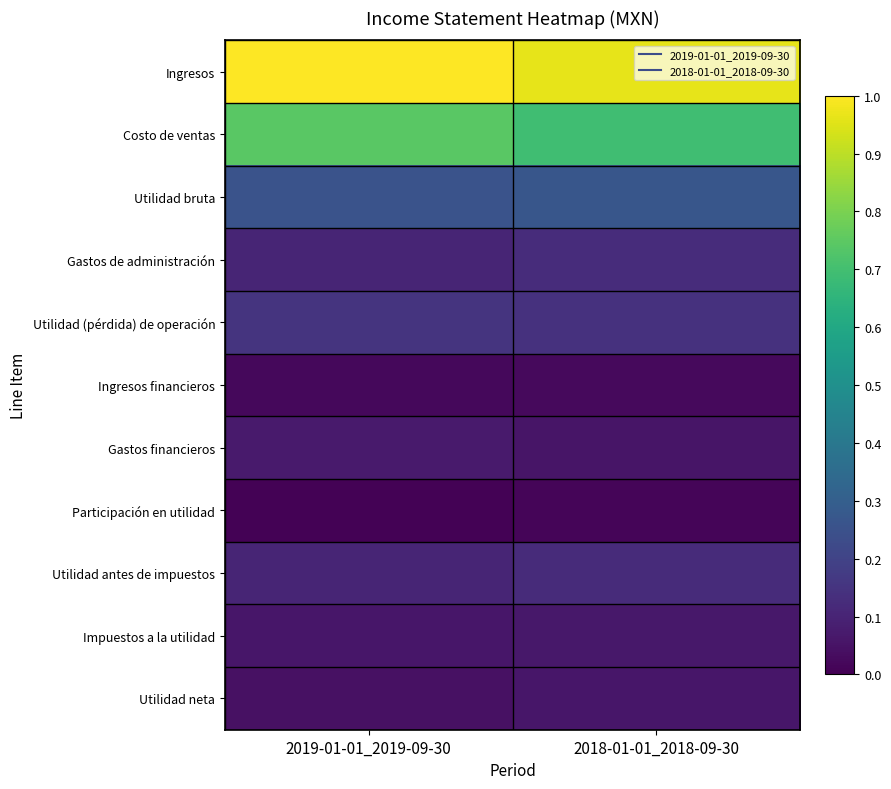

How many categories are shown in the chart?

2